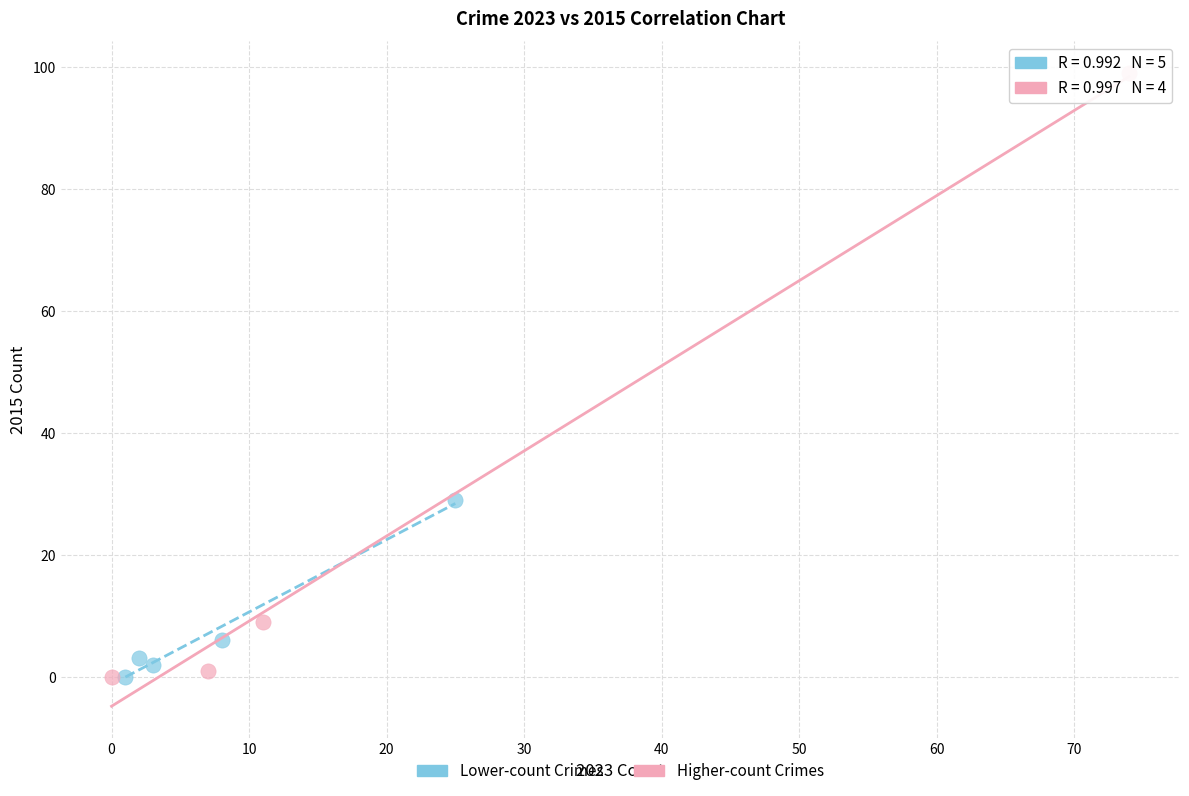

Which series reaches the maximum Y coordinate?

Higher-count Crimes